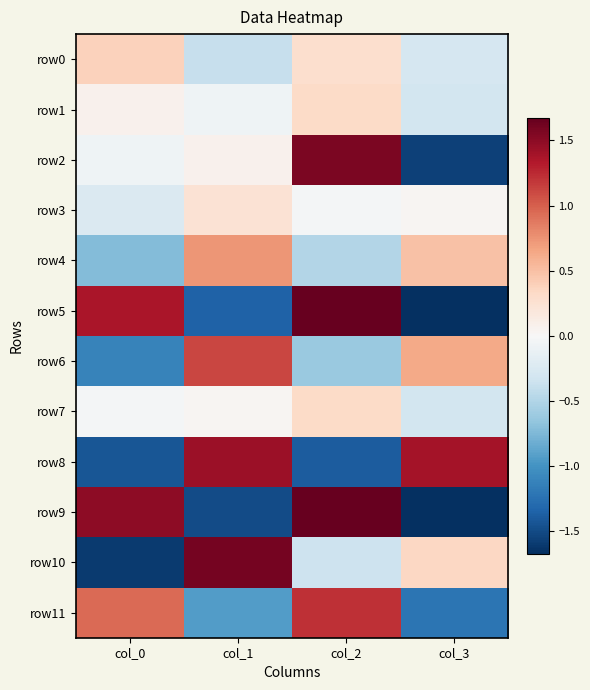

How many categories are shown in the chart?

4